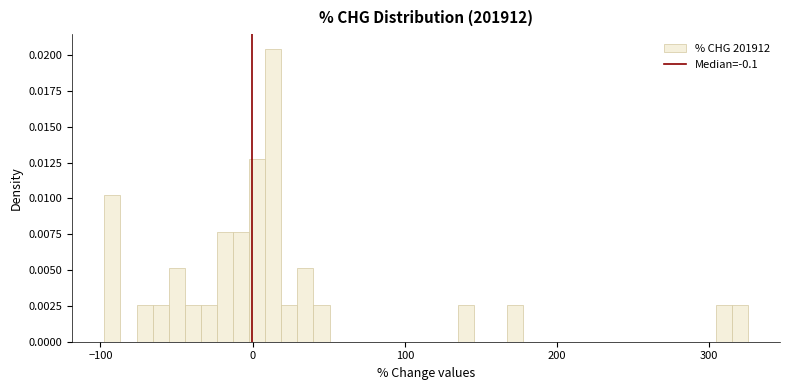

Around what value on the x-axis is the tallest bar? Give the approximate position of its centre, as read against the axis.

10